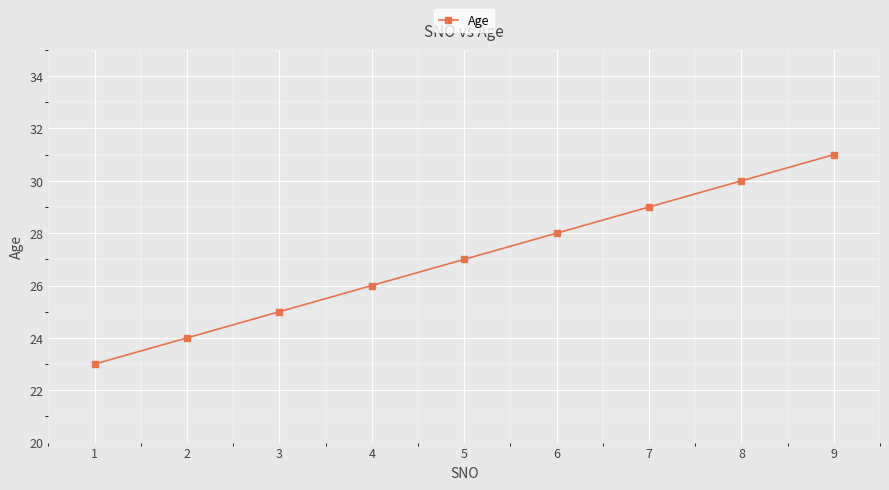

How many values are below 27?

4